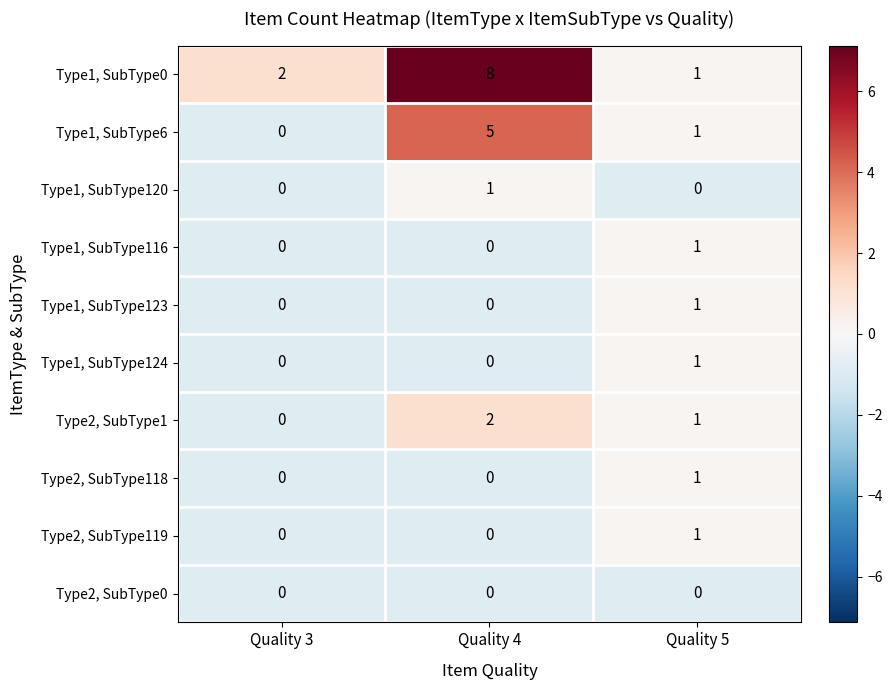

Which series has the widest spread of values?

Type1, SubType0